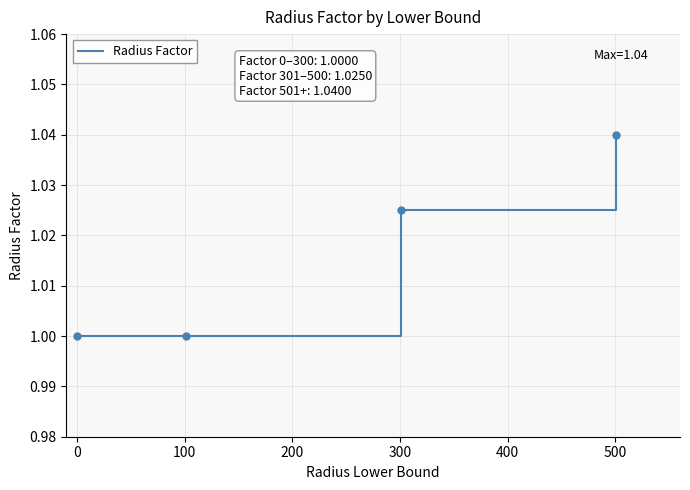

Count the number of categories in the chart.

4